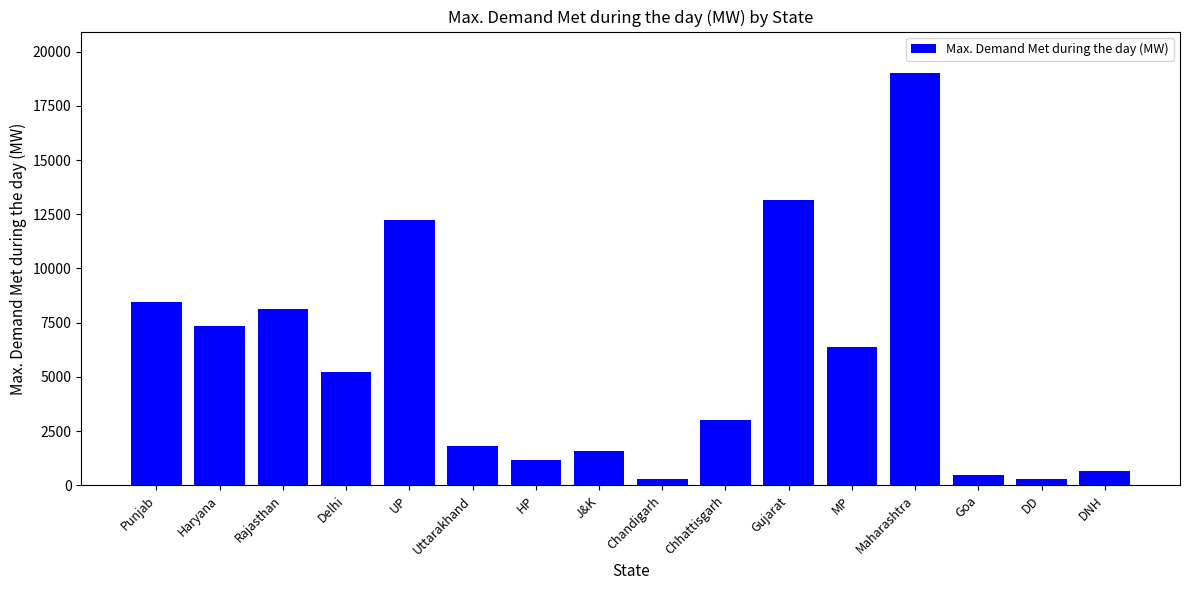

How many bars are there in total?

16